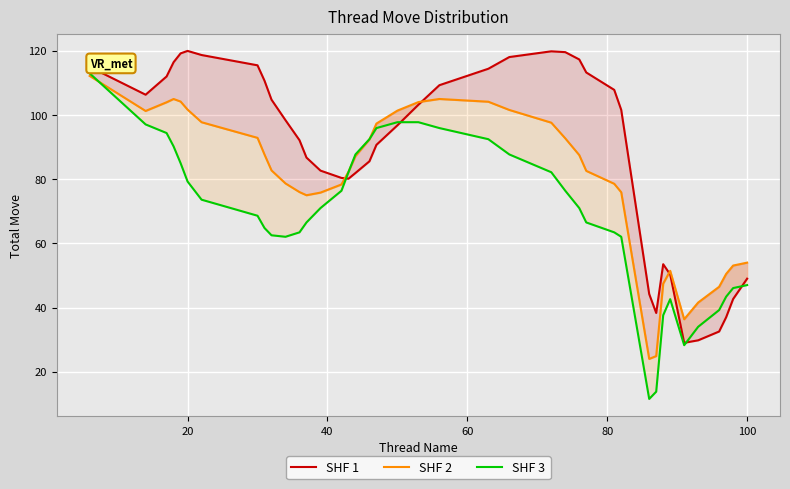

Which series has the largest total across all categories?

SHF 1